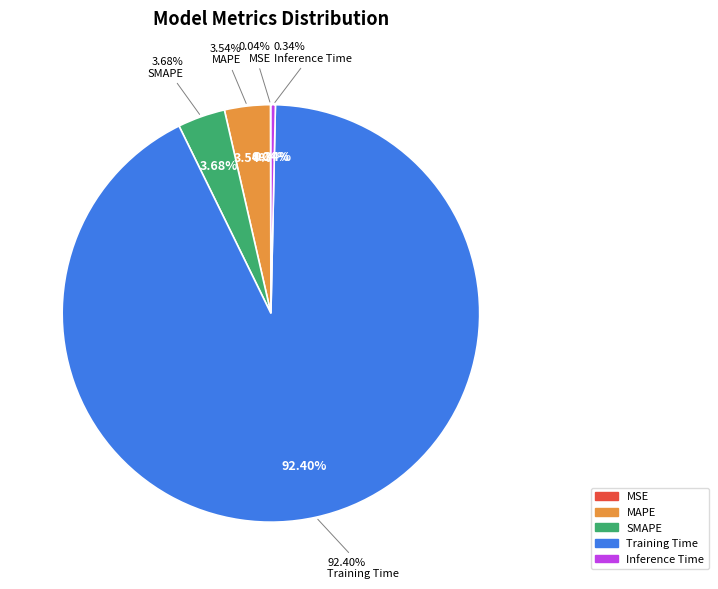

What percentage do SMAPE and Inference Time together represent?

4.0%